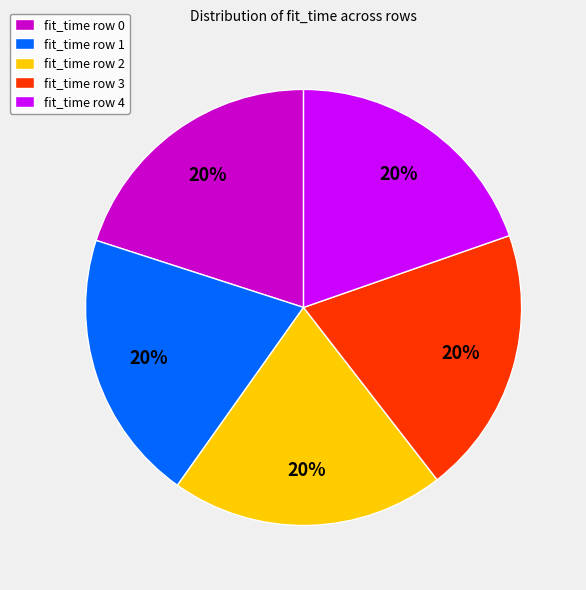

Combined, do fit_time row 1 and fit_time row 2 account for over 50%?

No